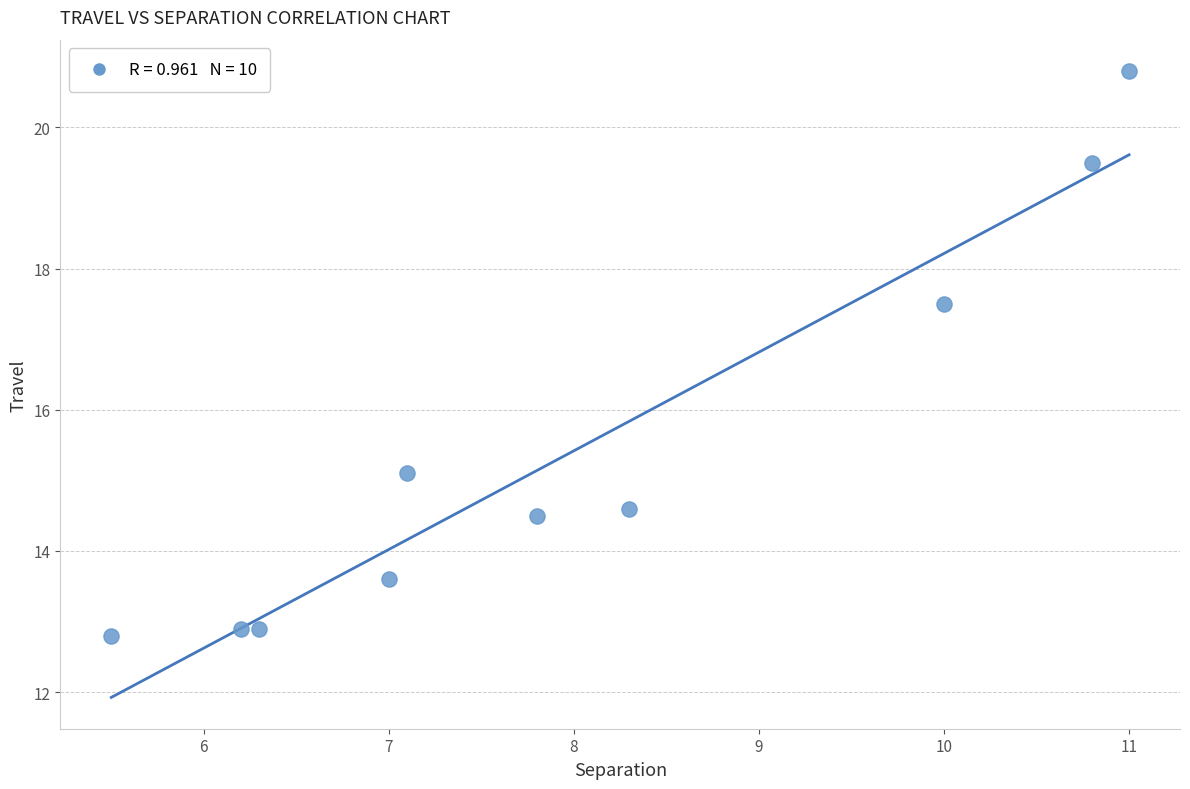

What is the average Y value?

15.4